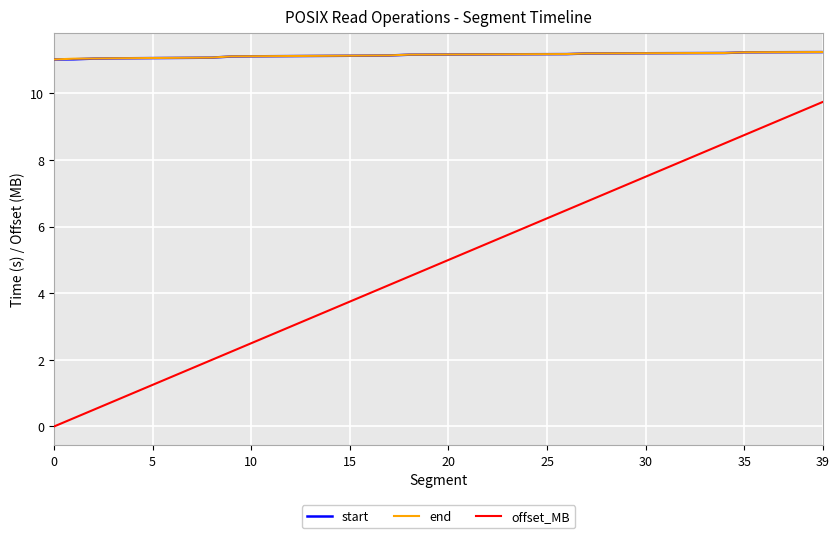

True or false: end and offset_MB cross at least once.

False